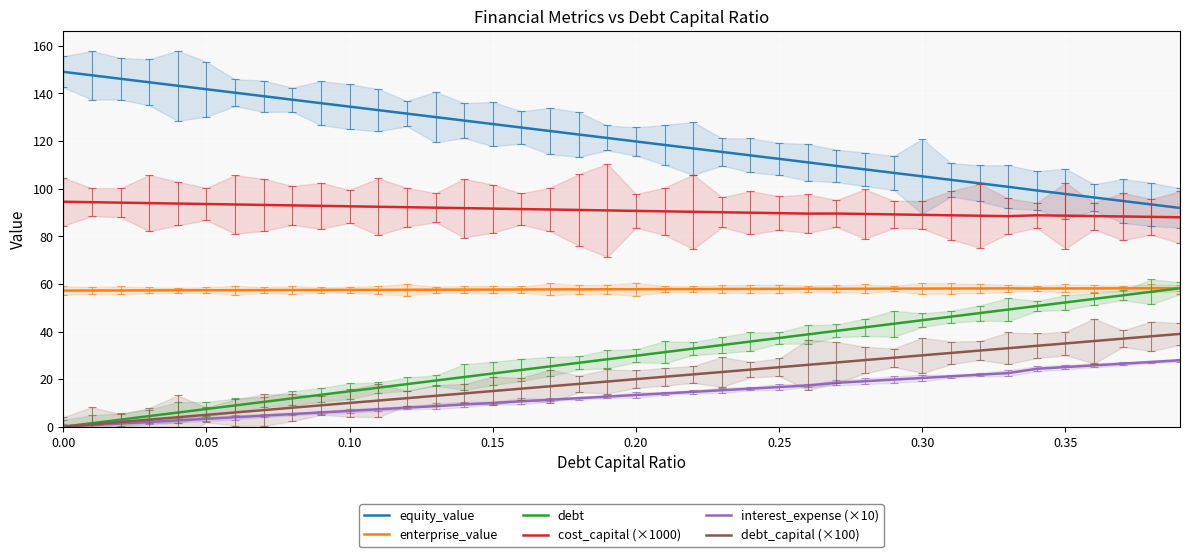

True or false: enterprise_value and cost_capital (×1000) cross at least once.

False